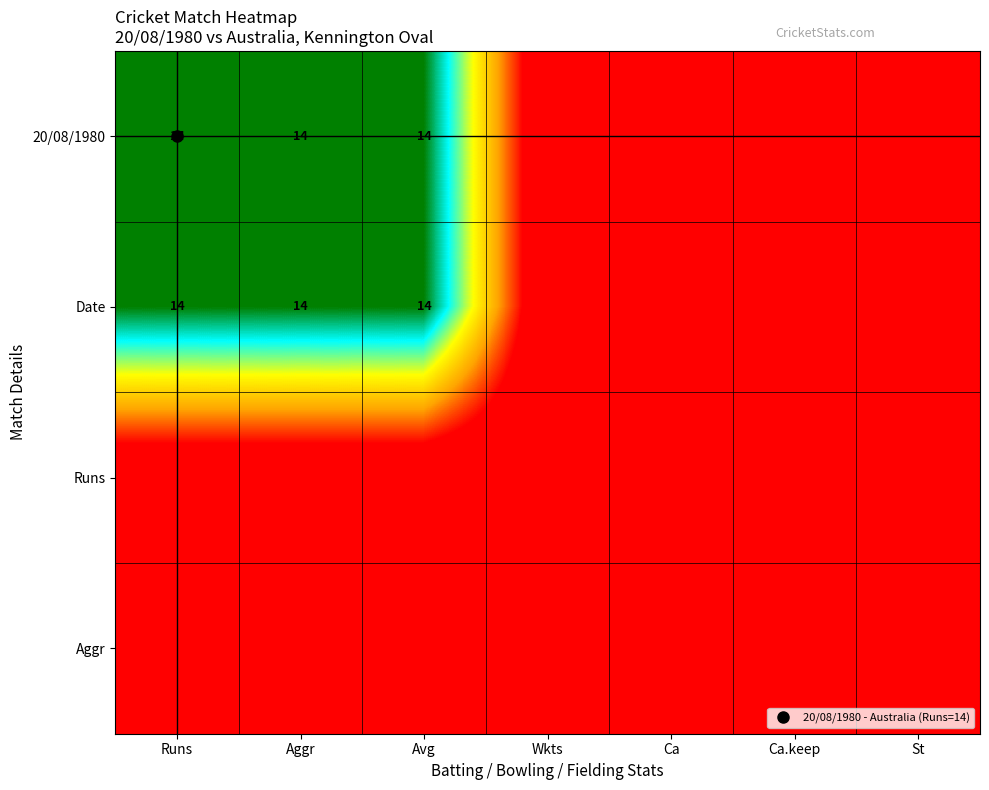

The value of Runs at St is 0. True or false?

True